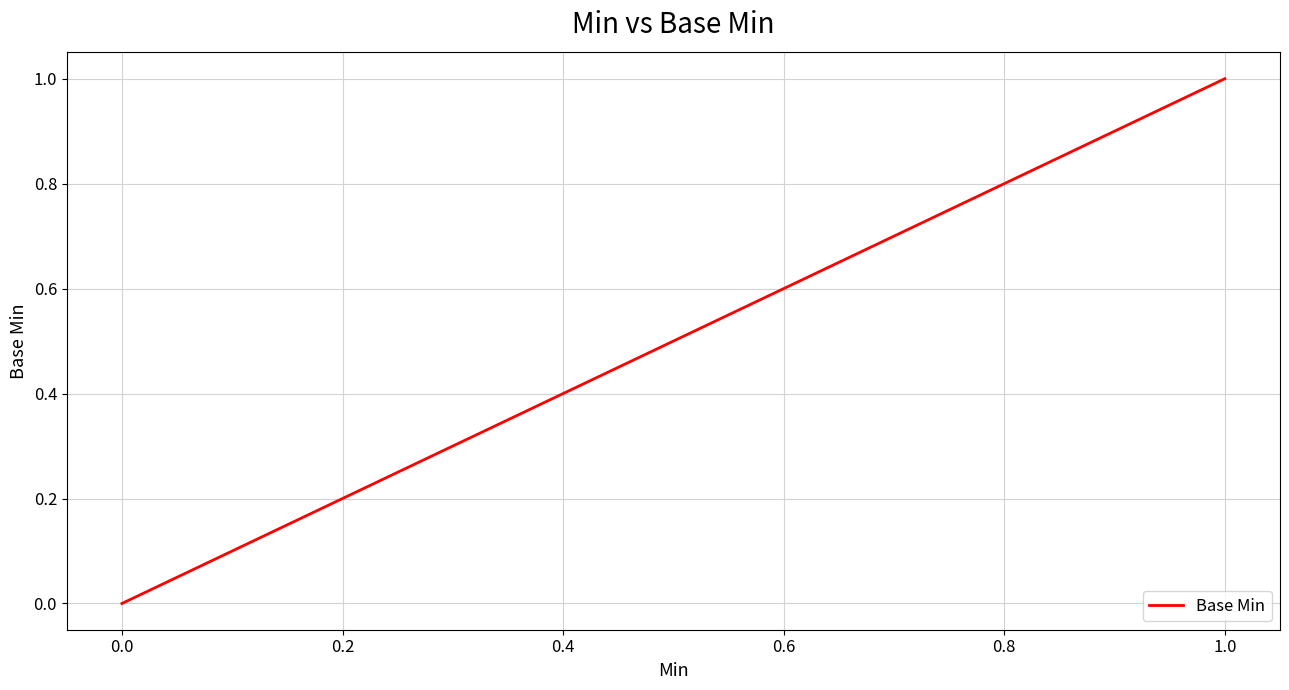

Count the number of categories in the chart.

5